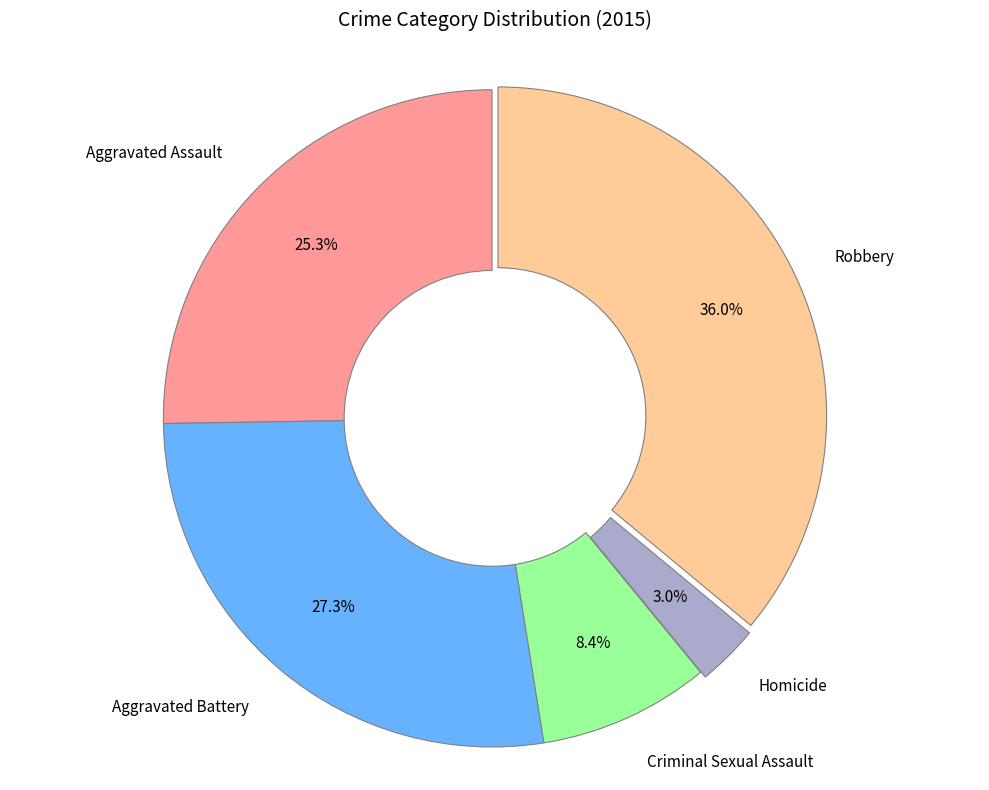

Does any single category account for the majority?

No